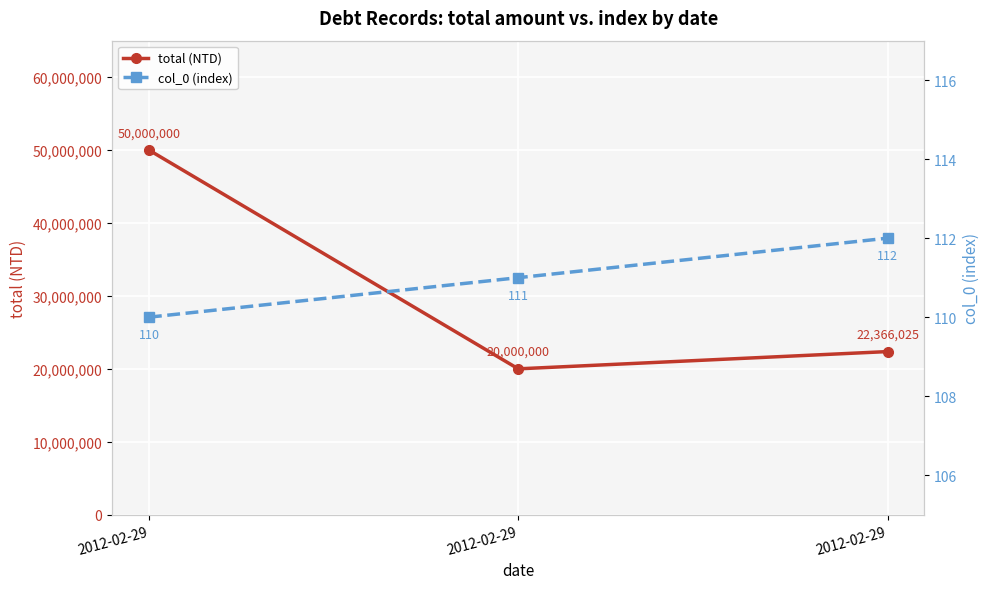

Count the col_0 (index) values in the range 110 to 112.

3